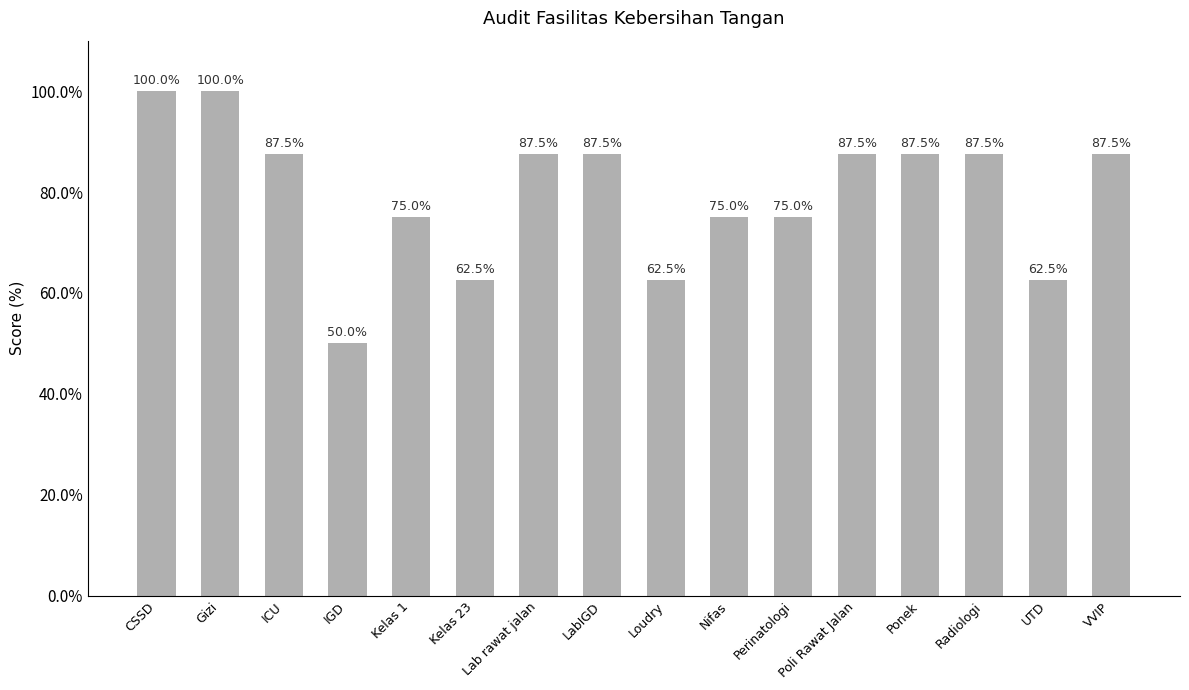

What is the sum of all values?

1275.0